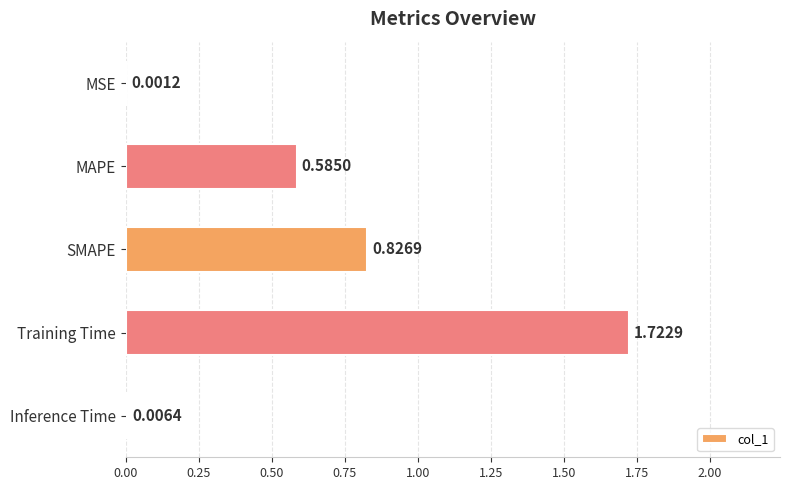

How many series are shown in this chart?

1